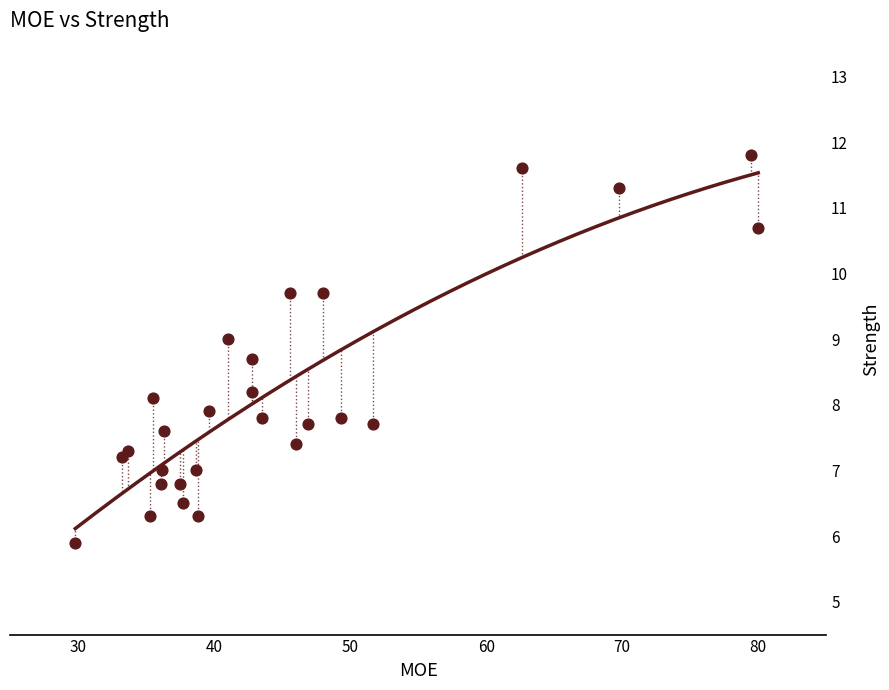

What is the range of Y values (max minus min)?

5.9